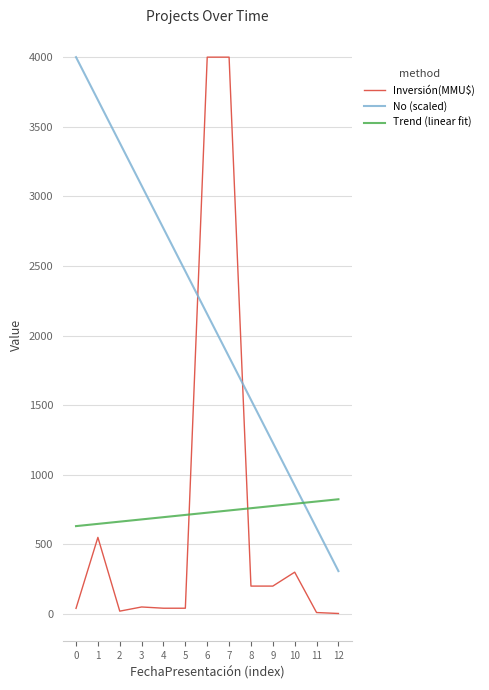

True or false: Trend (linear fit) has a value of 1075.3 at 8.

False